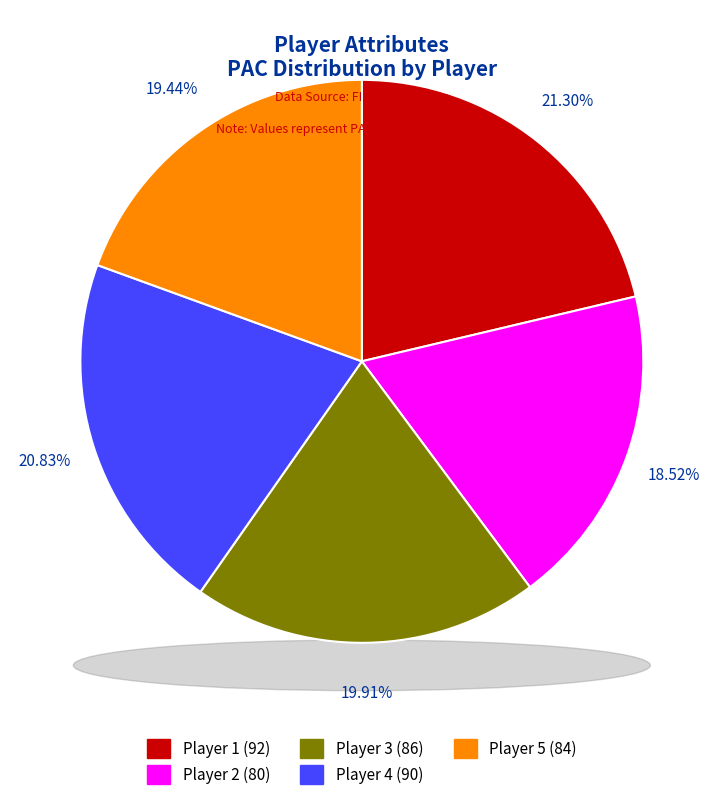

Between 4 and 5, which is larger?

4